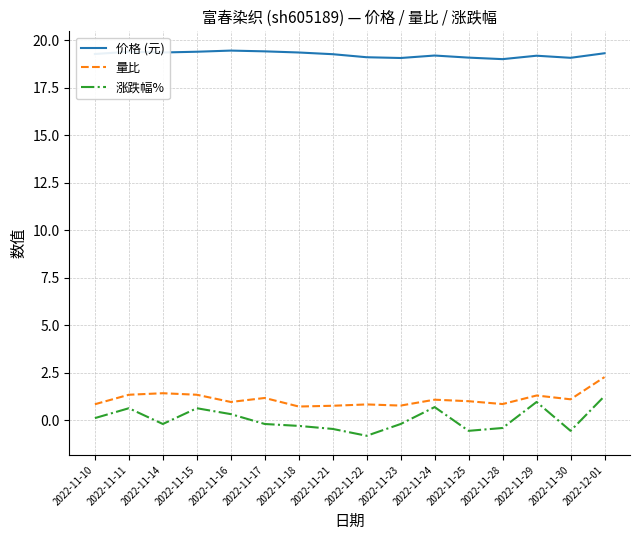

What is the minimum value shown in the chart?

-0.8